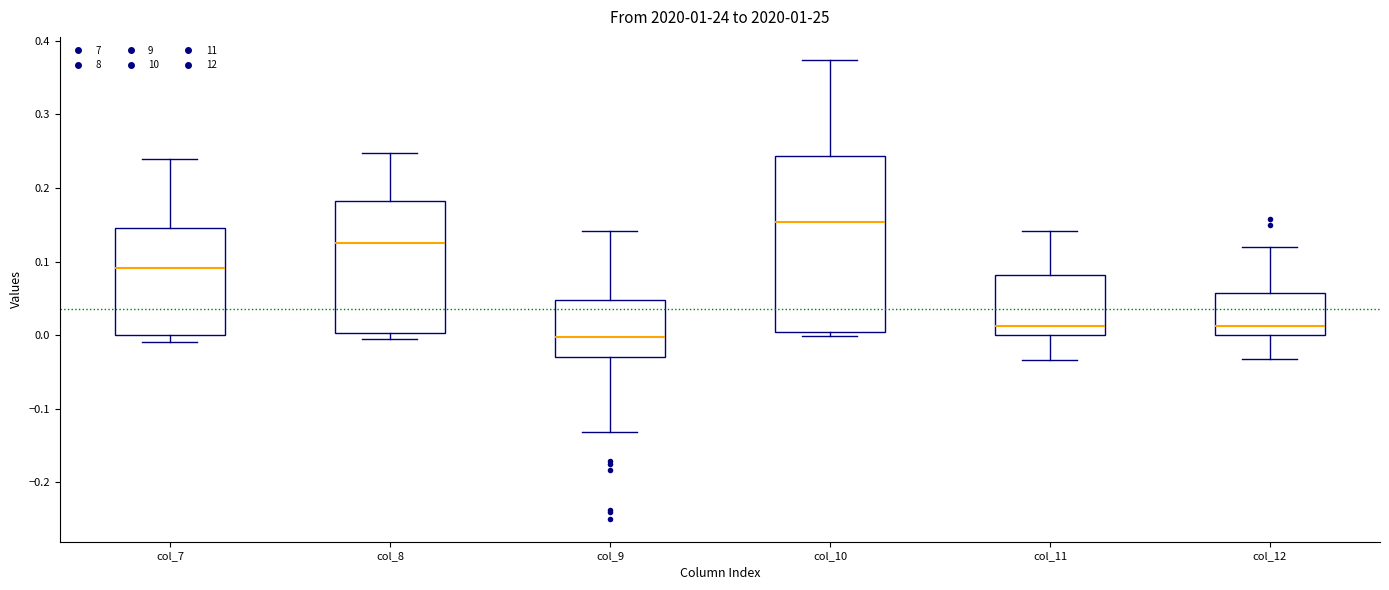

Which box is the tallest, from its lower edge to its upper edge?

col_10